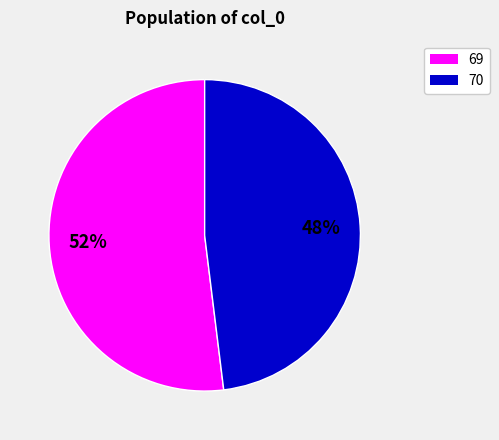

To the nearest percent, what is the average slice percentage?

50%